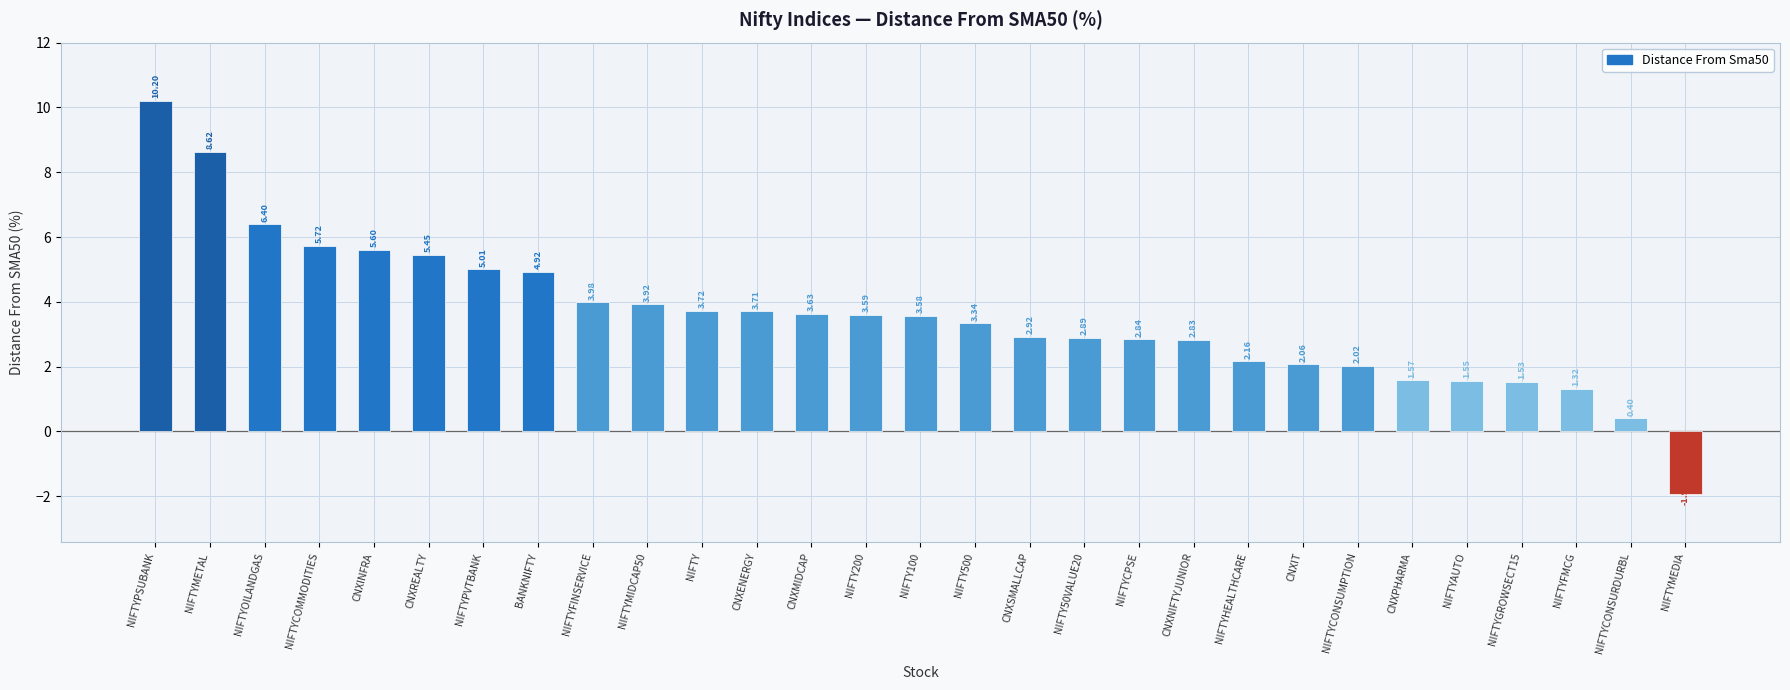

List the labels in order of value, smallest first.

NIFTYMEDIA, NIFTYCONSURDURBL, NIFTYFMCG, NIFTYGROWSECT15, NIFTYAUTO, CNXPHARMA, NIFTYCONSUMPTION, CNXIT, NIFTYHEALTHCARE, CNXNIFTYJUNIOR, NIFTYCPSE, NIFTY50VALUE20, CNXSMALLCAP, NIFTY500, NIFTY100, NIFTY200, CNXMIDCAP, CNXENERGY, NIFTY, NIFTYMIDCAP50, NIFTYFINSERVICE, BANKNIFTY, NIFTYPVTBANK, CNXREALTY, CNXINFRA, NIFTYCOMMODITIES, NIFTYOILANDGAS, NIFTYMETAL, NIFTYPSUBANK